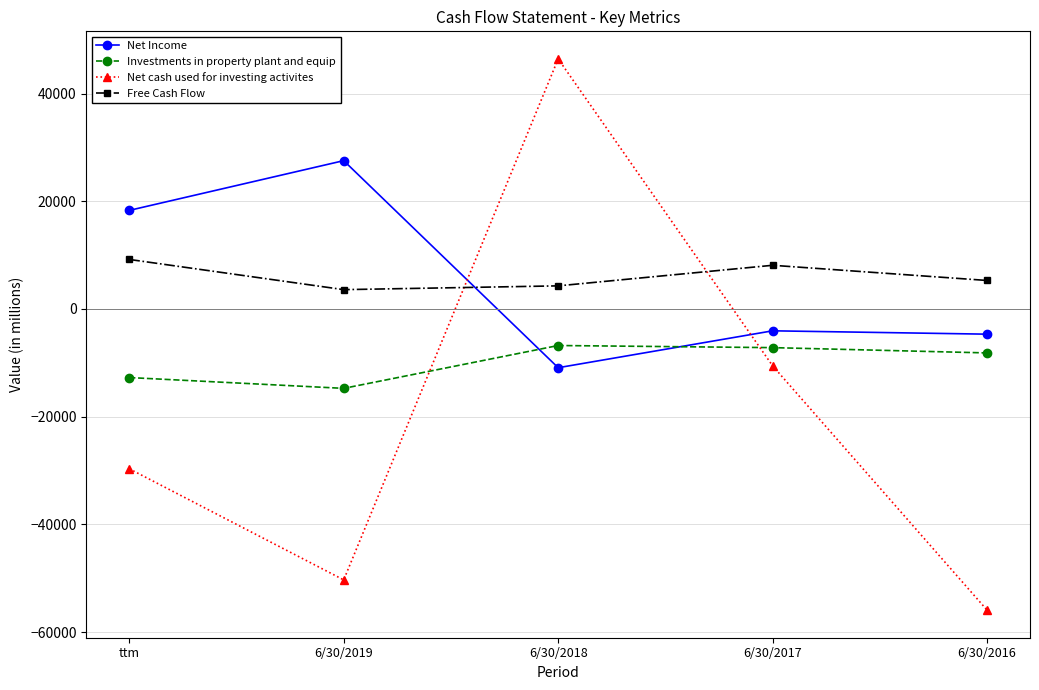

At which label does Net Income reach its minimum?

6/30/2018